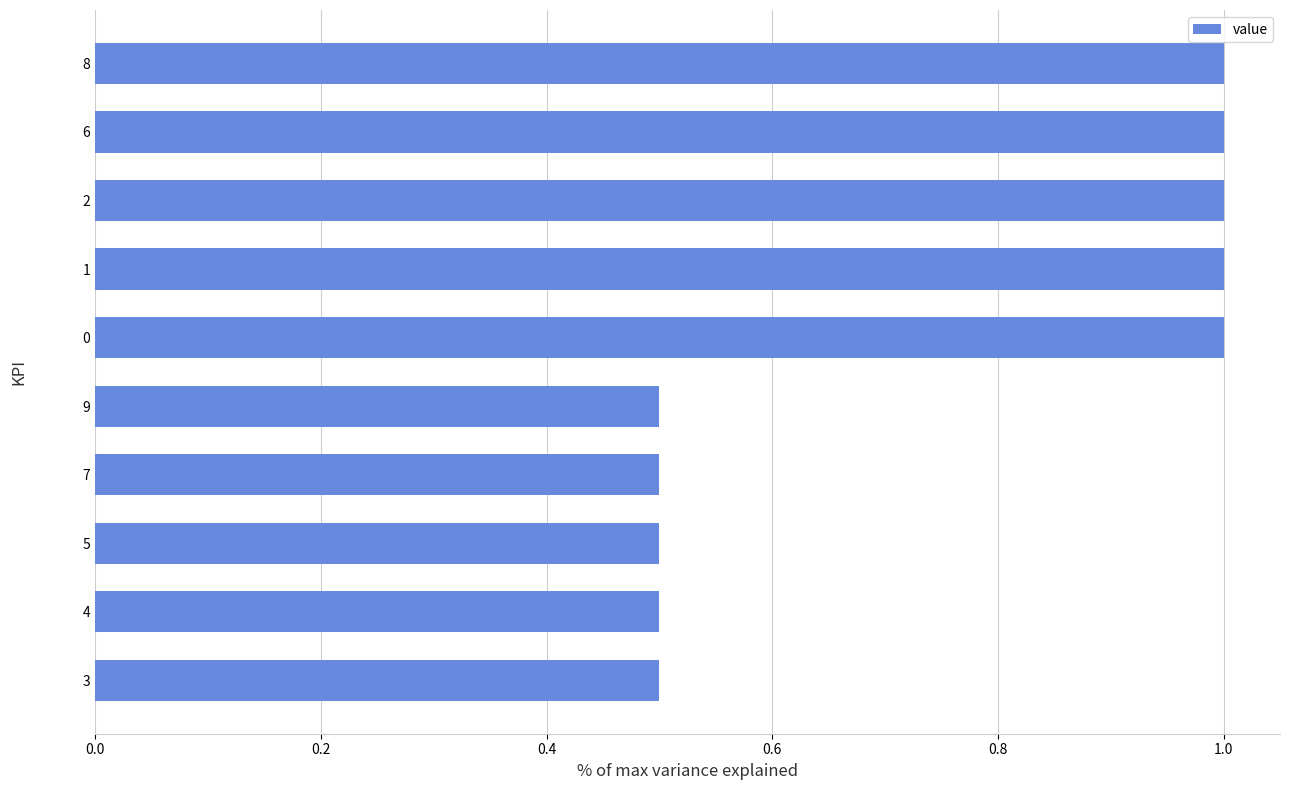

What is the smallest value displayed?

0.5